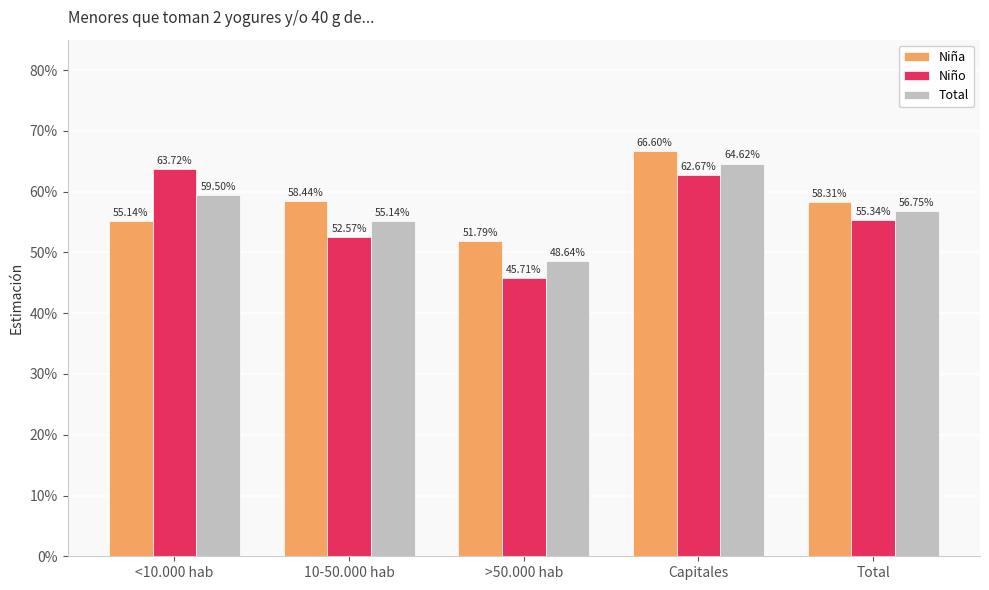

Between 10-50.000 hab and Total, which series saw the biggest shift?

Niño